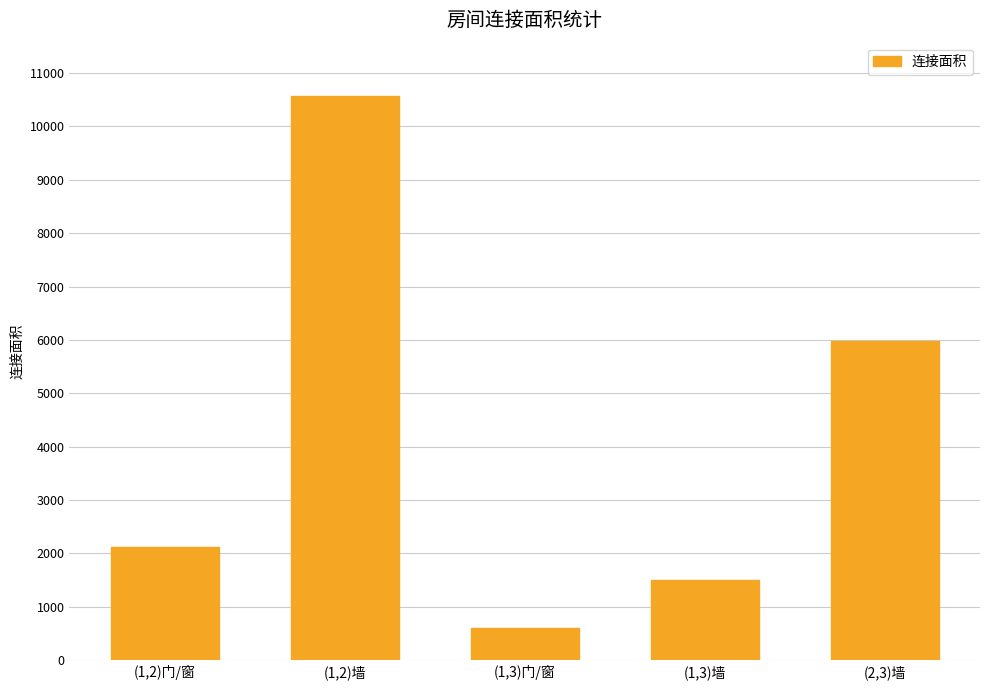

The chart shows a value of 7992 at (2,3)墙. True or false?

False